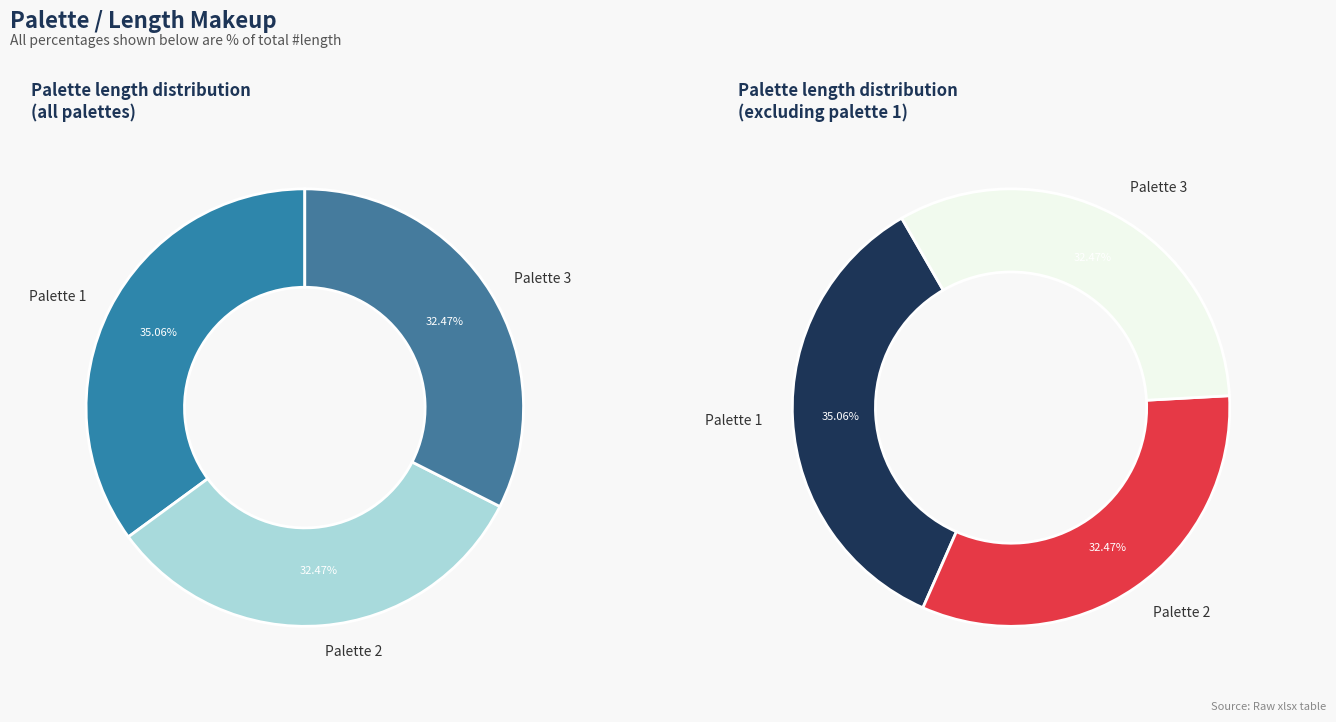

Does 1 account for over 50% of the chart?

No